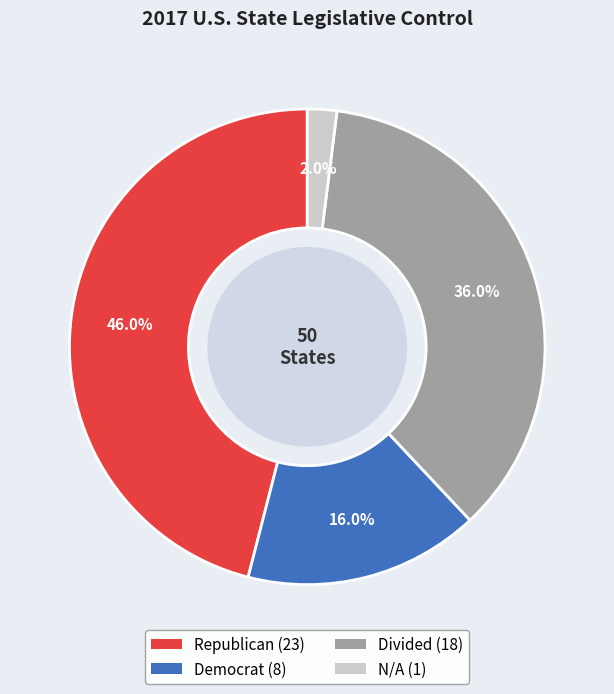

Does any single category account for the majority?

No